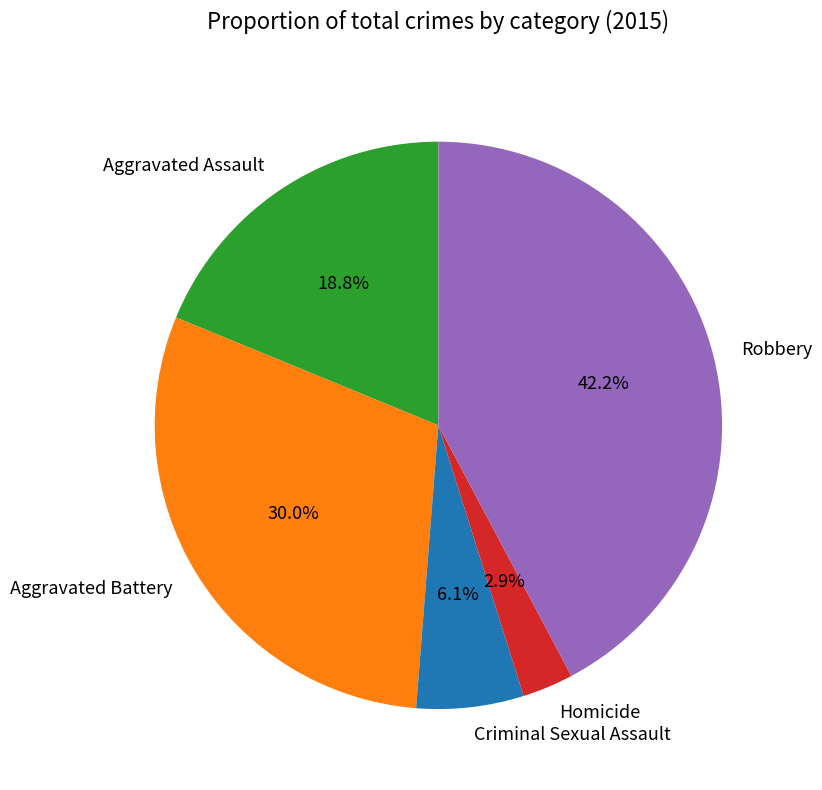

Count the number of slices in the pie.

5